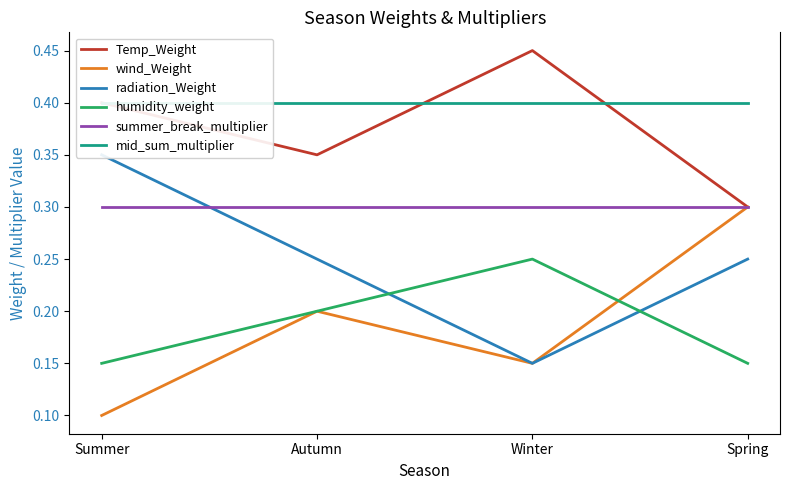

How many lines are shown in the chart?

6